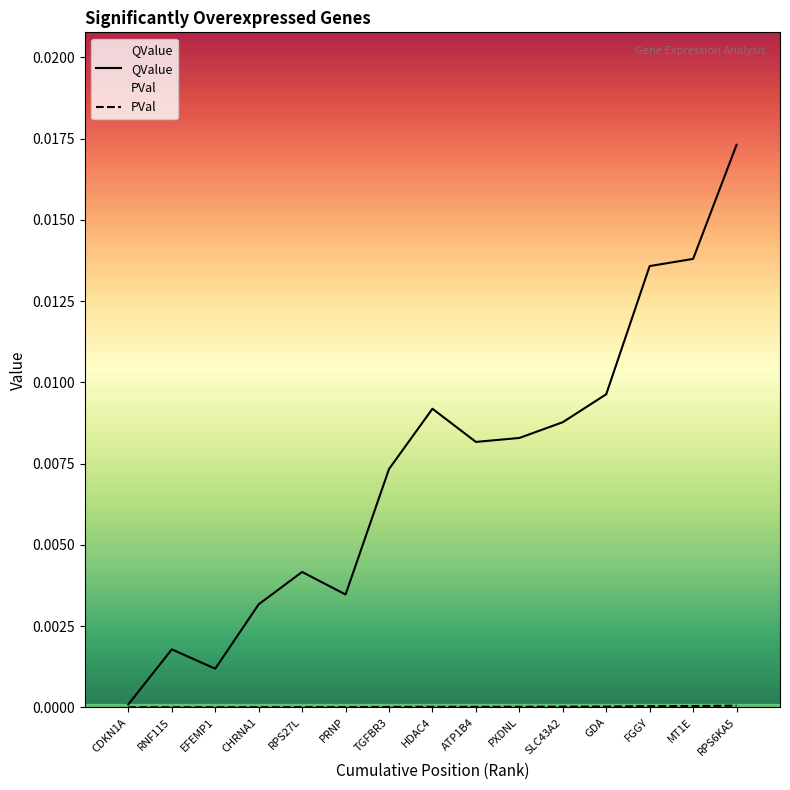

What are all the series names shown in the legend?

QValue, PVal